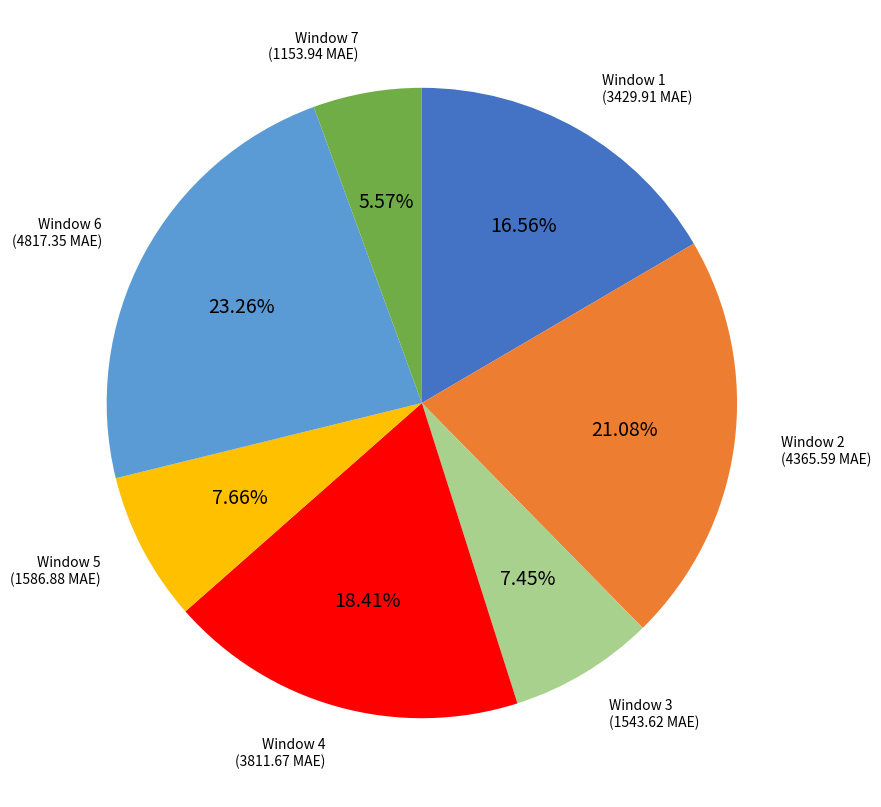

Which category has the smallest portion of the pie?

Window 7